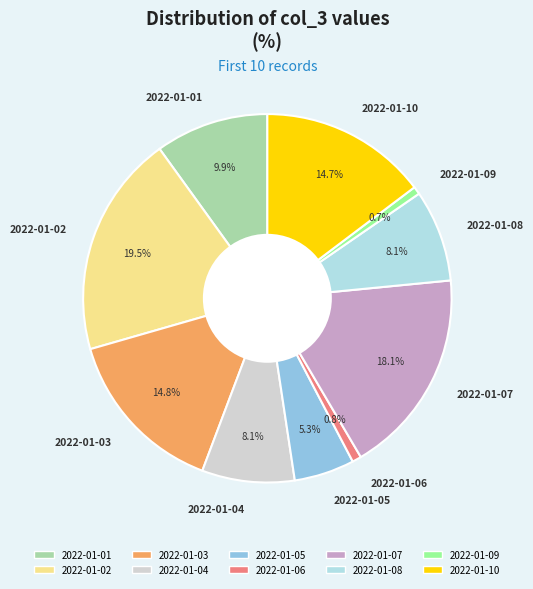

What is the largest slice in the pie chart?

2022-01-02